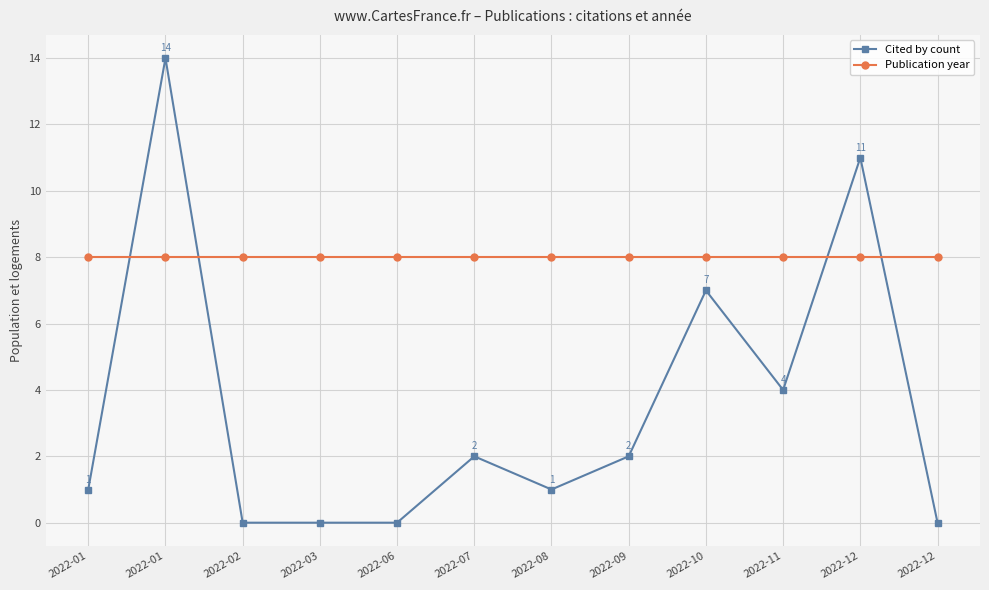

What is the average value of the Cited by count series?

4